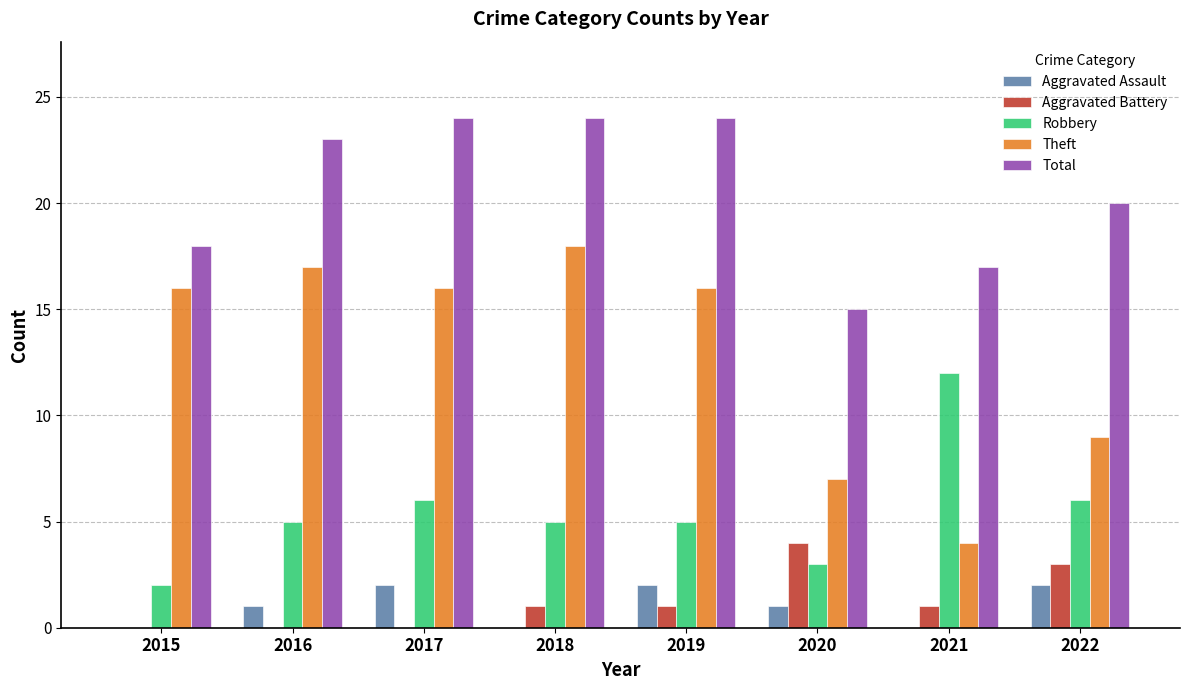

Is the value of Total at 2021 greater than the value of Robbery at 2019?

Yes